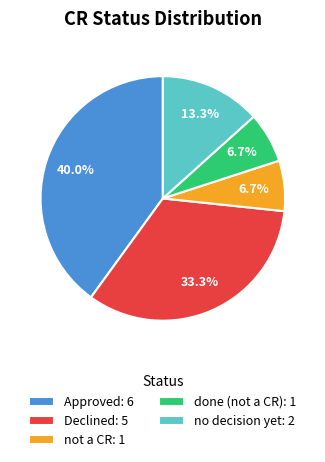

True or false: no decision yet accounts for 13% of the total.

True